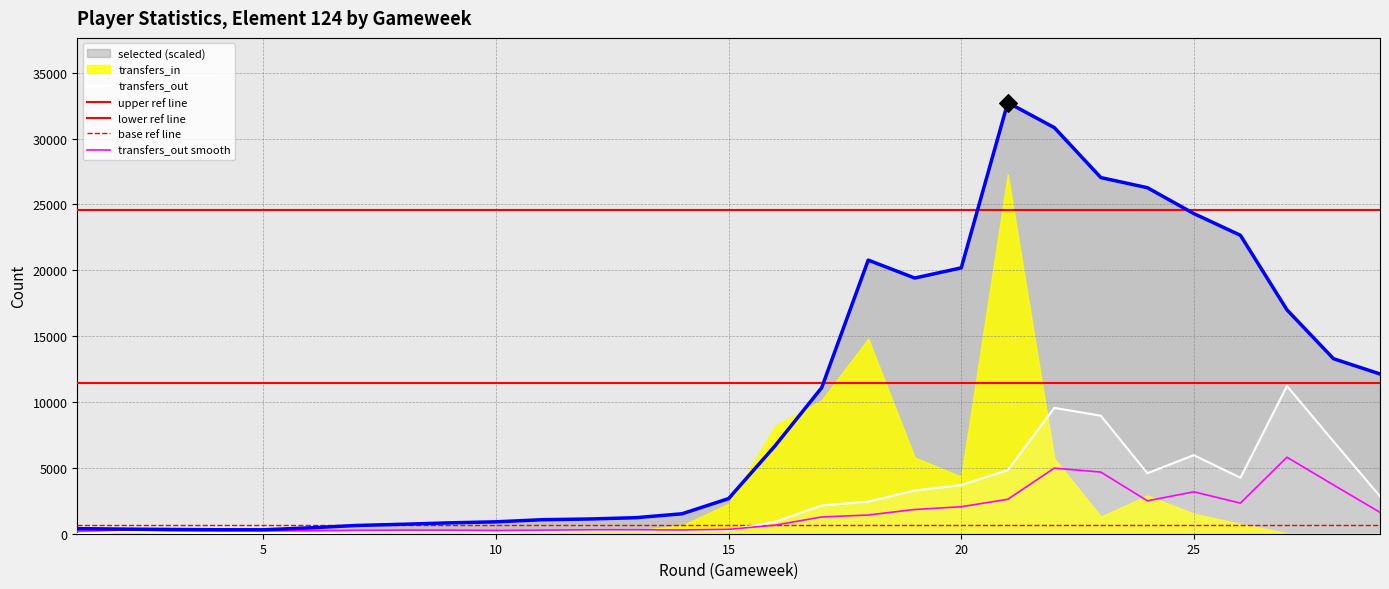

Which series reaches the maximum Y coordinate?

selected